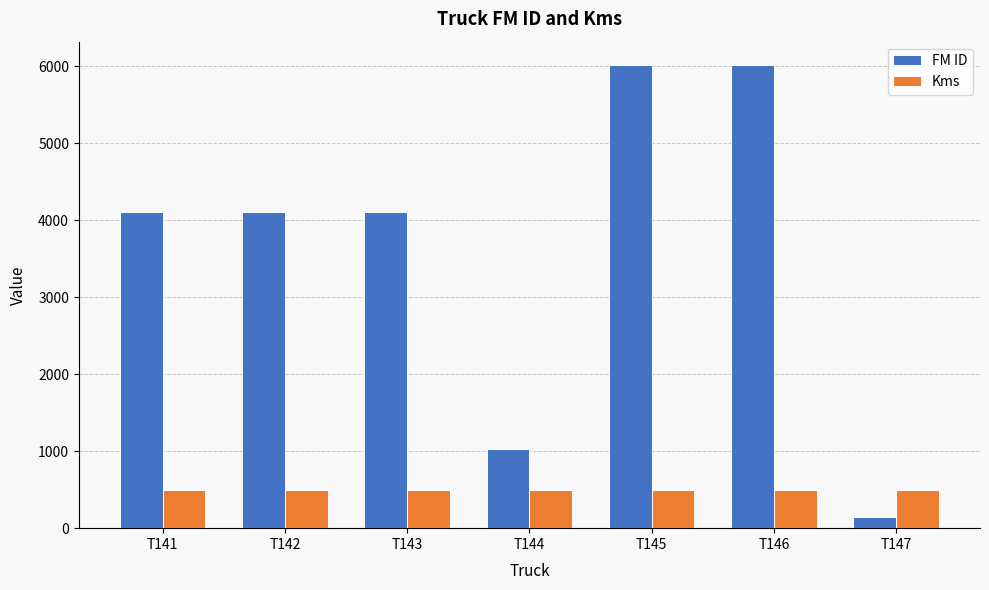

What is the average value of the Kms series?

500